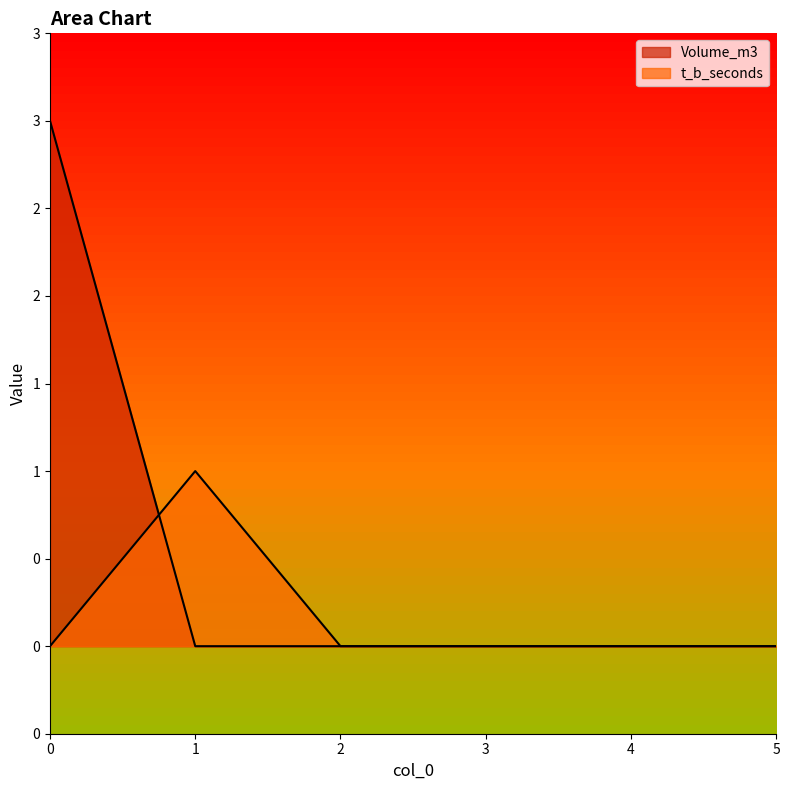

What is the maximum value shown in the chart?

3